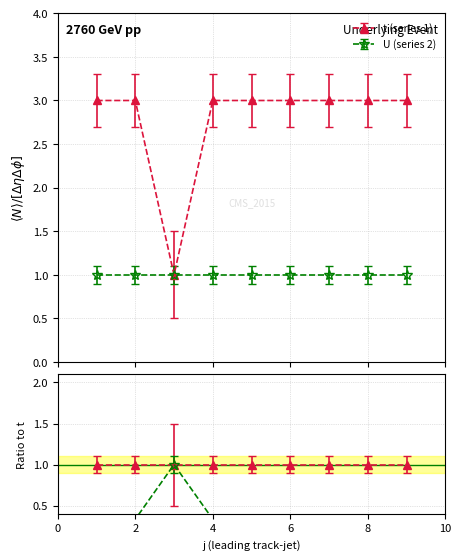

At which label is the value closest to 2?

1